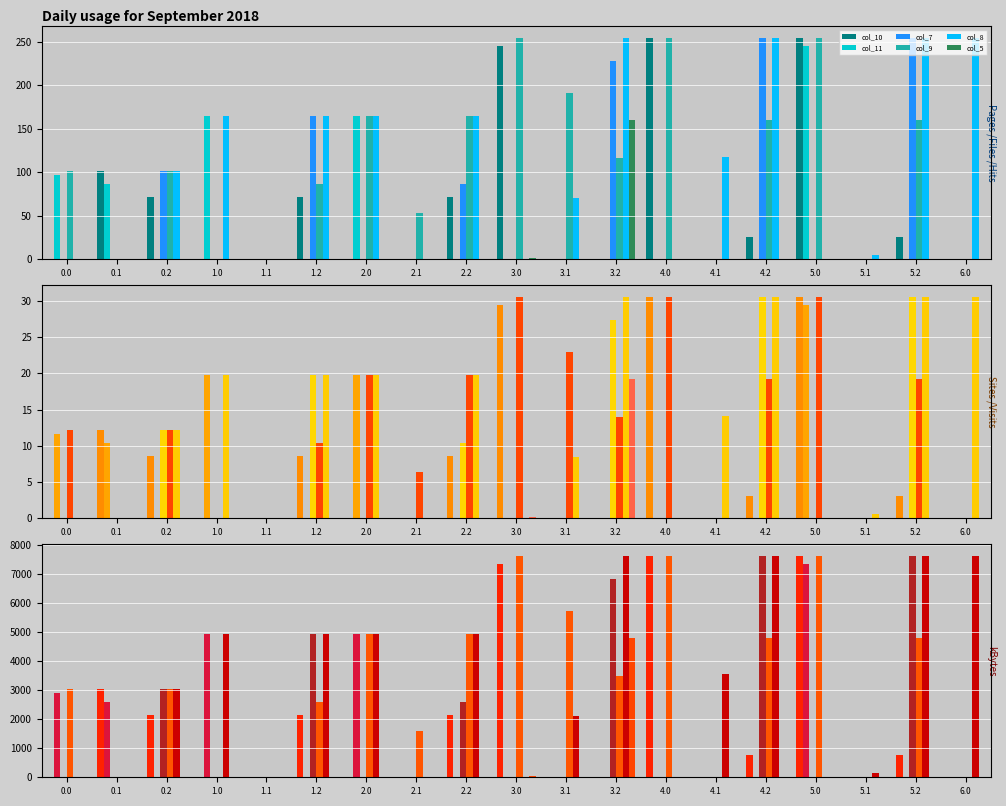

What position from the left is 4.2?

15